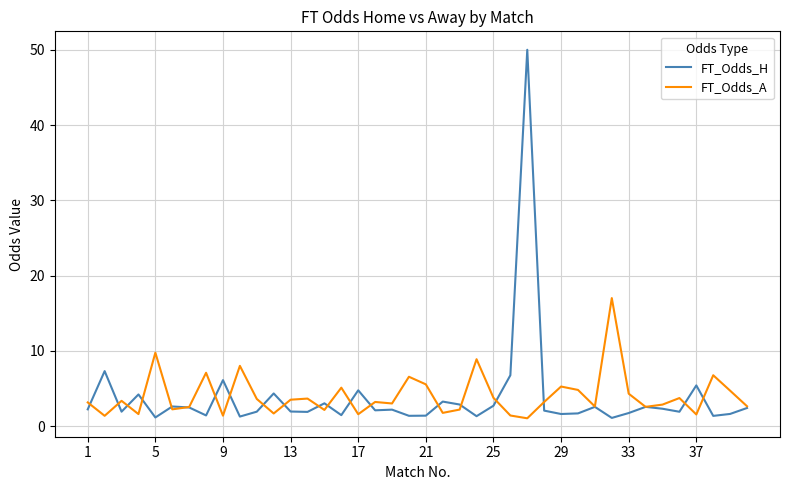

Which series has the widest spread of values?

FT_Odds_H